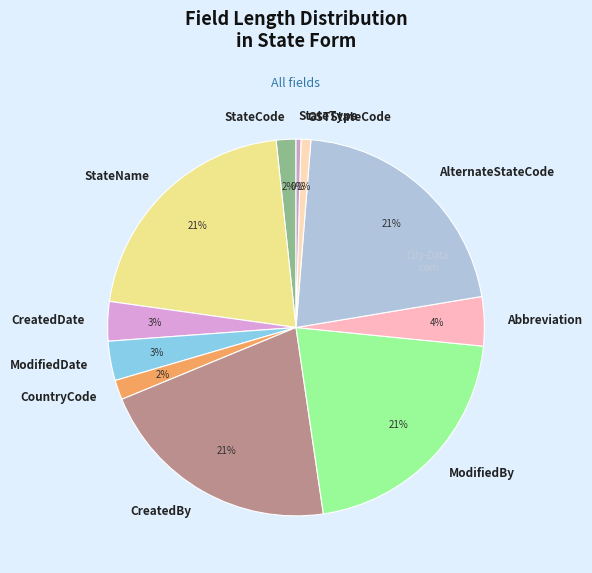

Between GSTStateCode and StateCode, which is larger?

StateCode